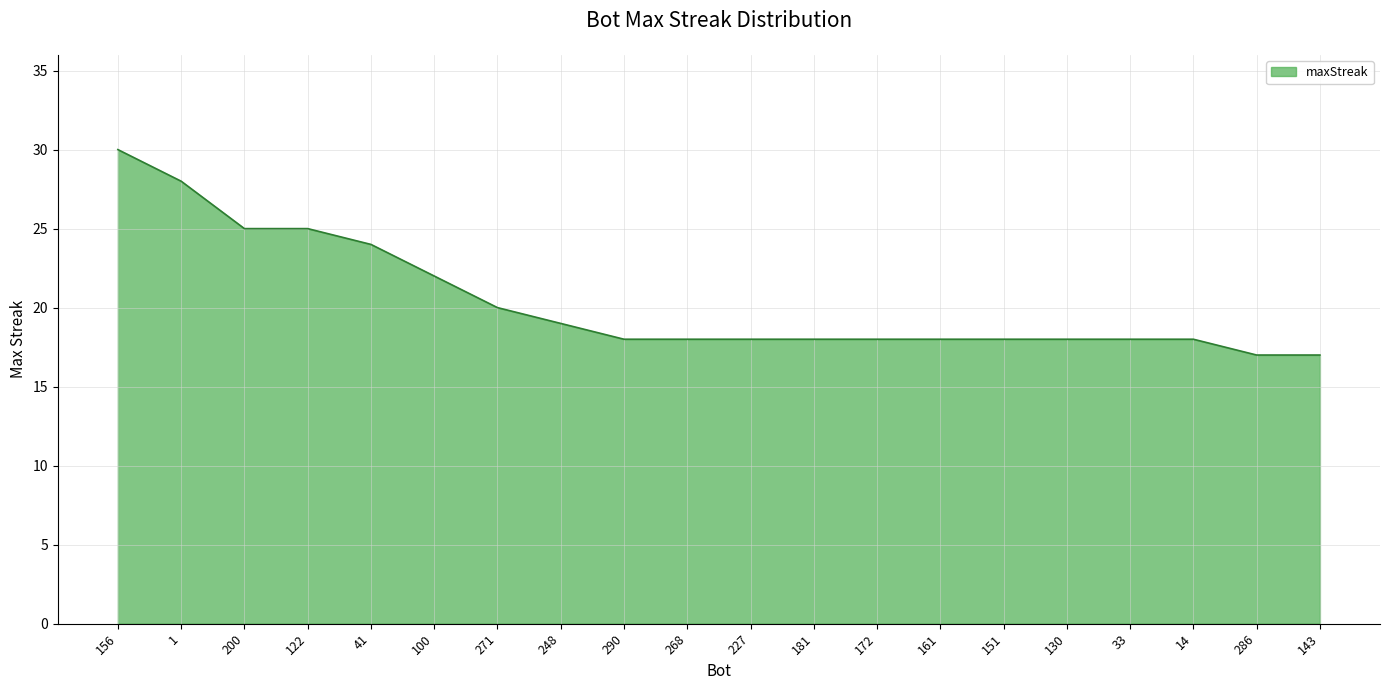

Which has a higher value, 156 or 130?

156